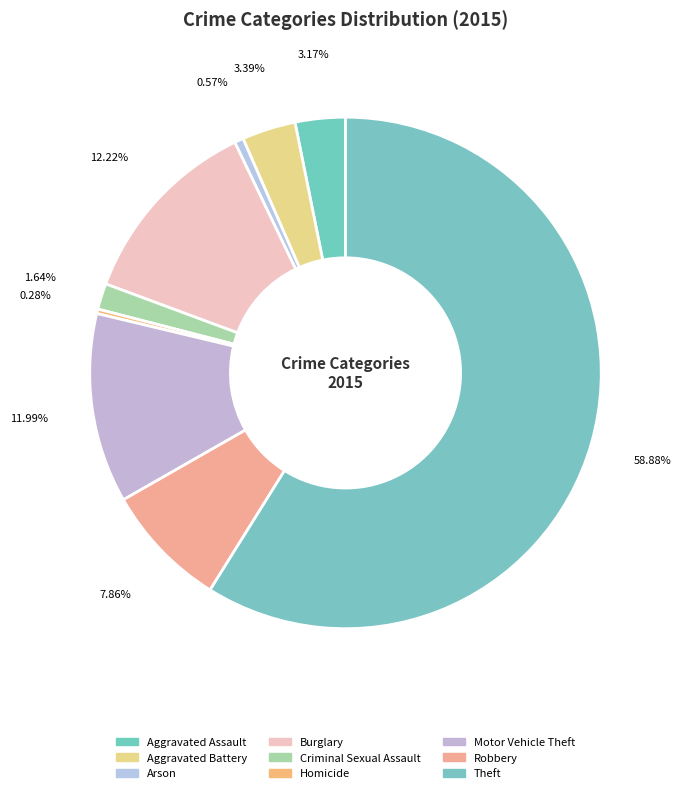

What is the ratio of the value at Arson to the value at Criminal Sexual Assault?

0.3